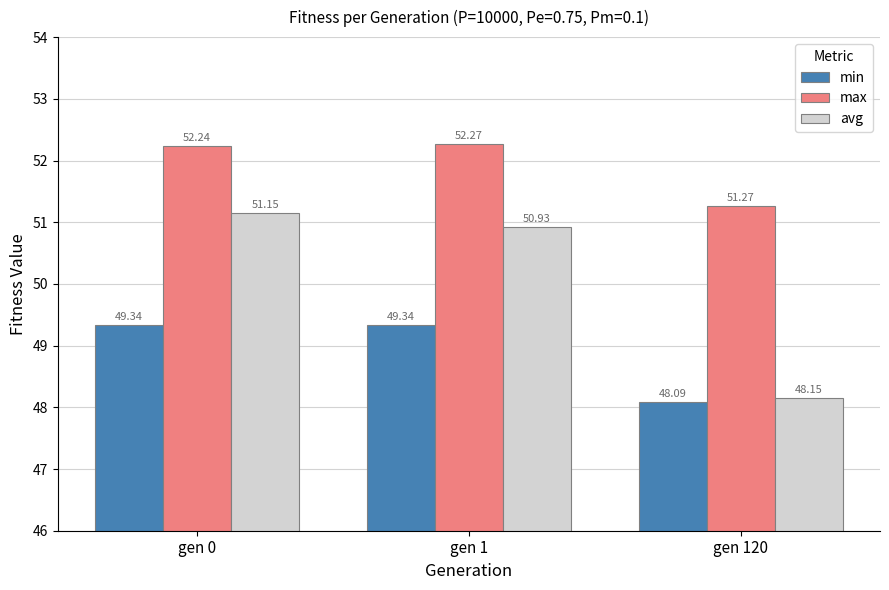

What is the total value across all series at gen 1?

152.5